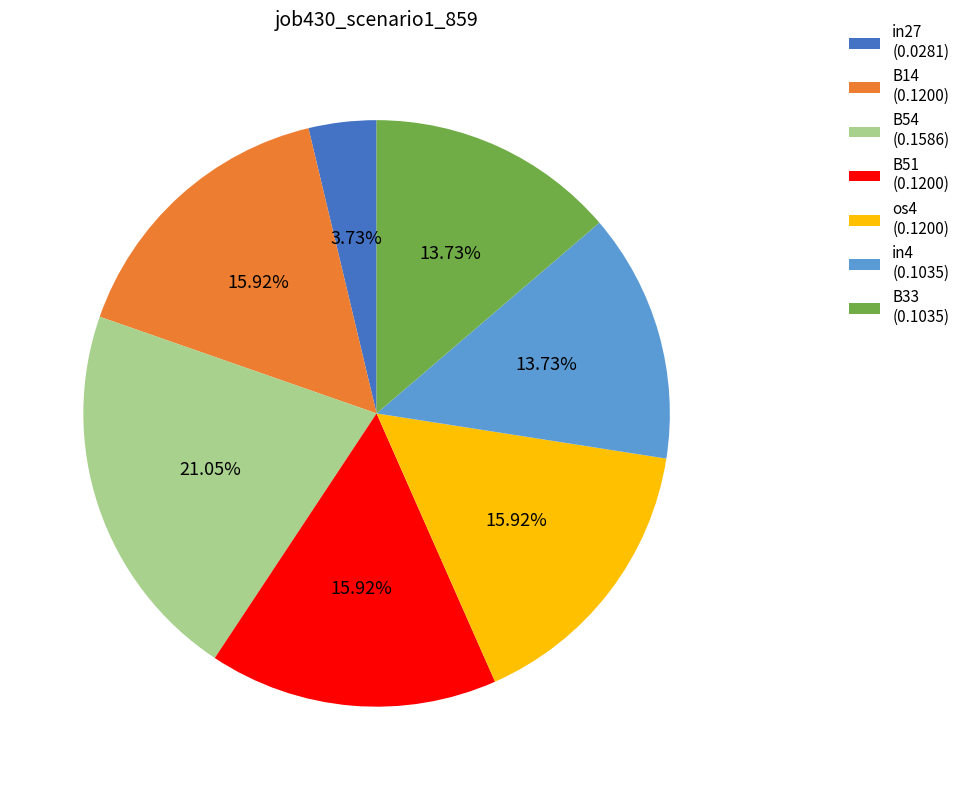

Do B33 and in27 together represent more than half of the pie?

No